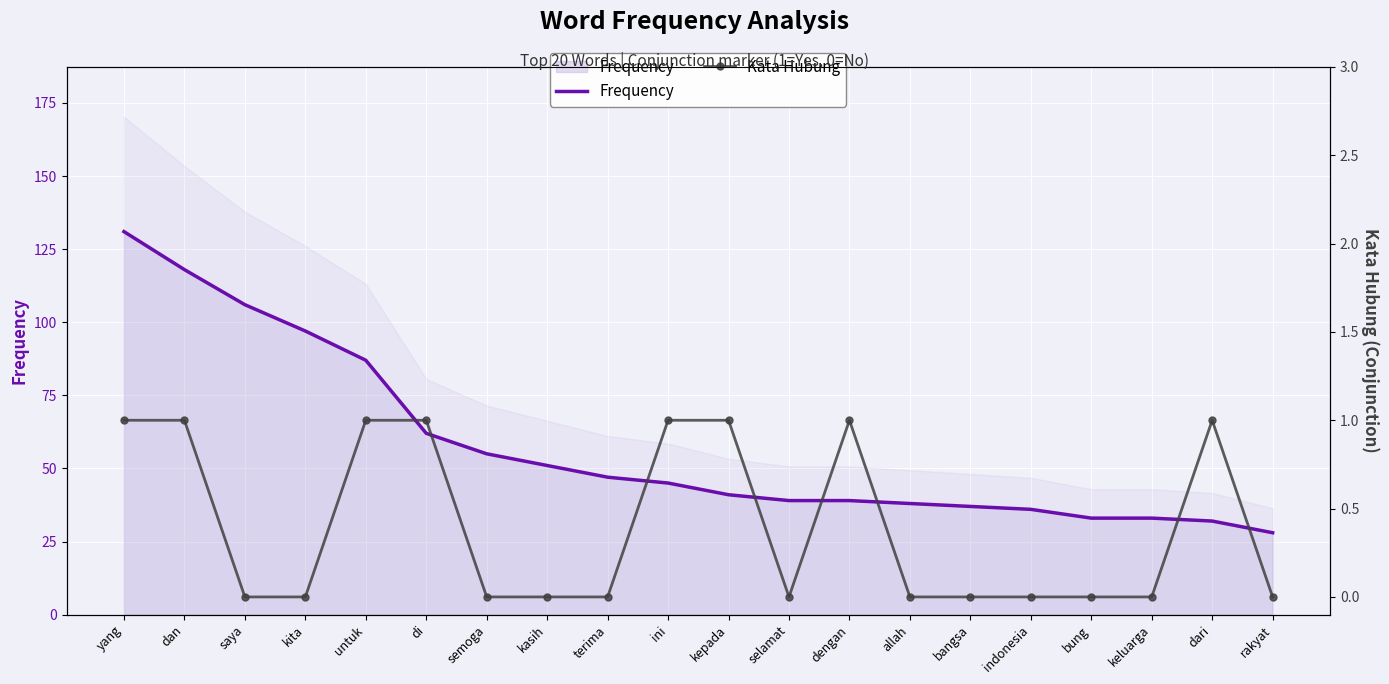

What is the spread (max minus min) of values at terima?

47